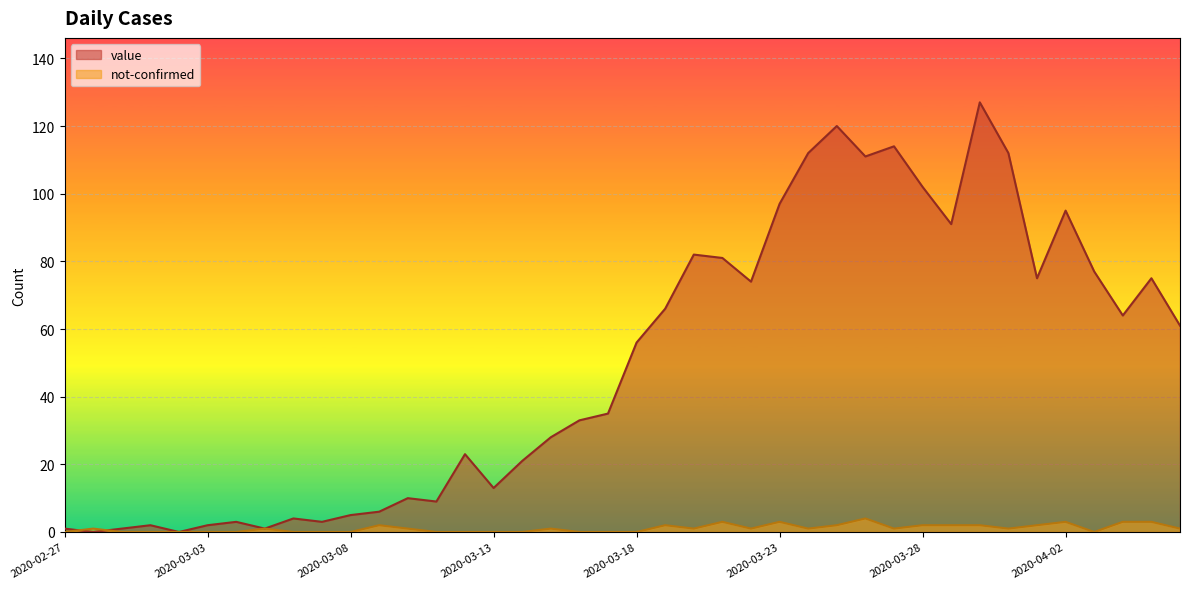

What is the label of the 2nd point from the right?

2020-04-05